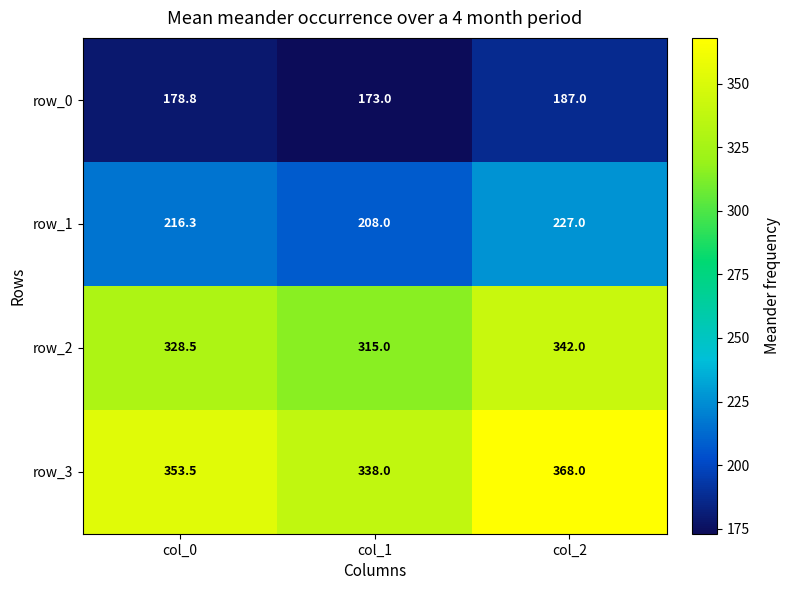

What is the spread (max minus min) of values at col_2?

181.0